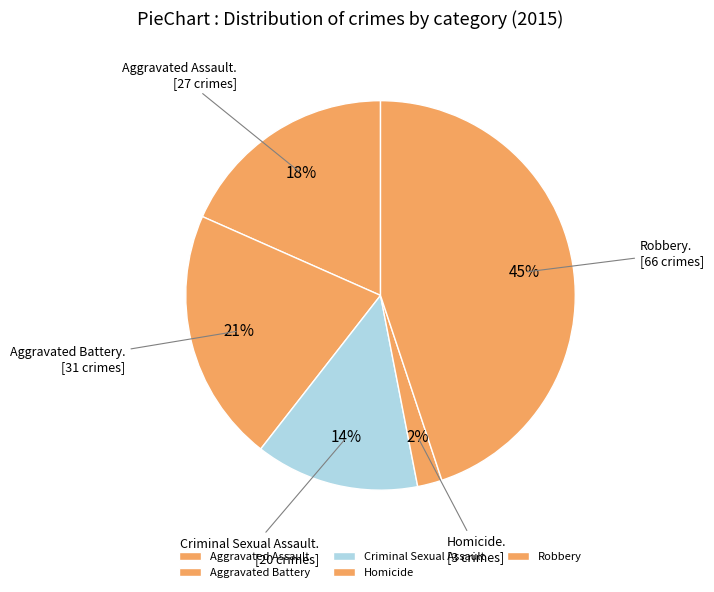

Which category has the smallest portion of the pie?

Homicide